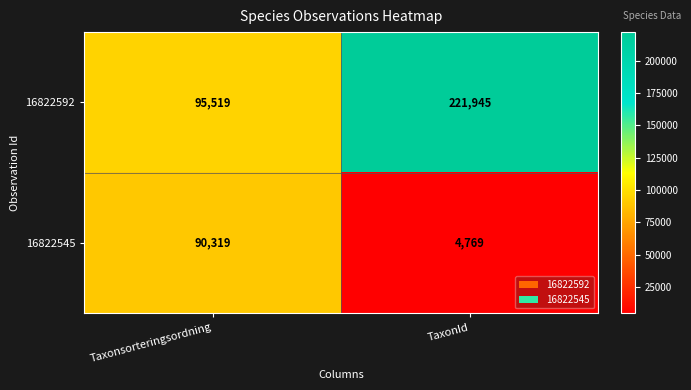

Rank the categories by 16822545 value from highest to lowest.

Taxonsorteringsordning, TaxonId